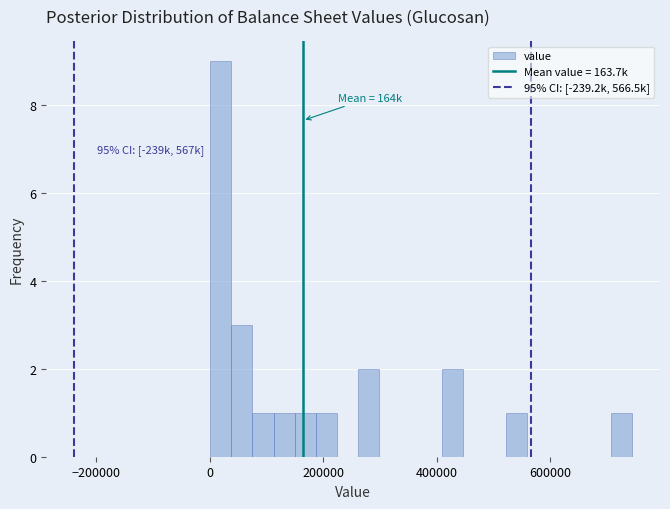

Read against the x-axis, roughly where is the centre of the tallest bar?

20000